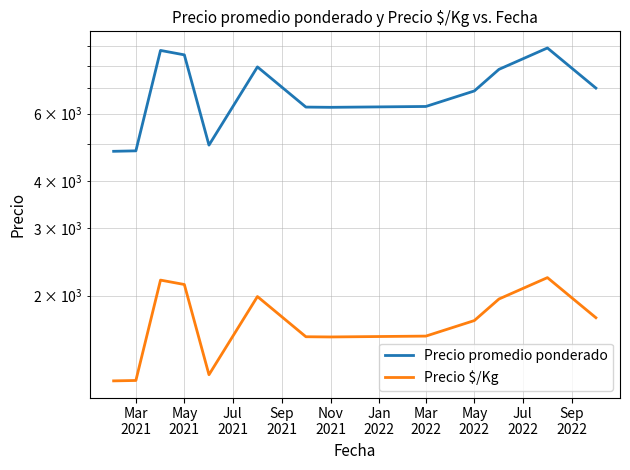

The value of Precio $/Kg at Mar
2021 is 1195.1. True or false?

True